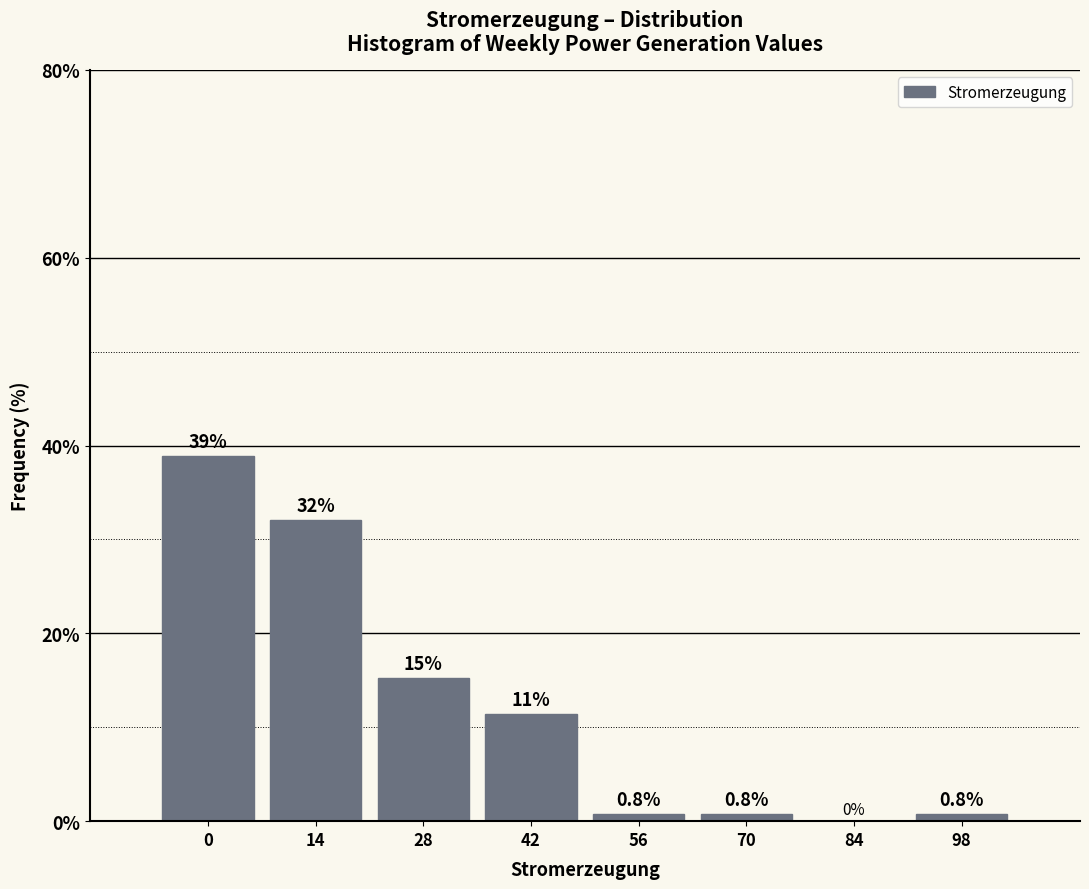

Reading left to right, extract all data points from this chart.

0=38.9	14=32.1	28=15.3	42=11.5	56=0.8	70=0.8	84=0.0	98=0.8